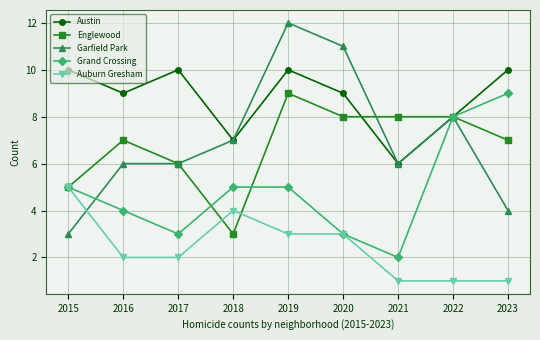

What is the spread (max minus min) of values at 2019?

9